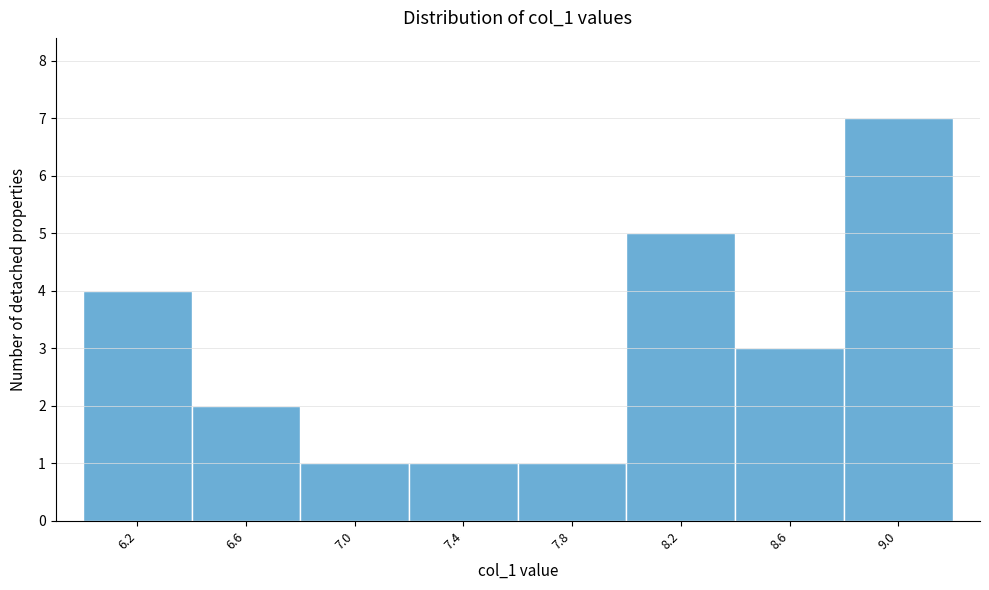

Reading left to right, transcribe all the data shown in this chart.

4	2	1	1	1	5	3	7